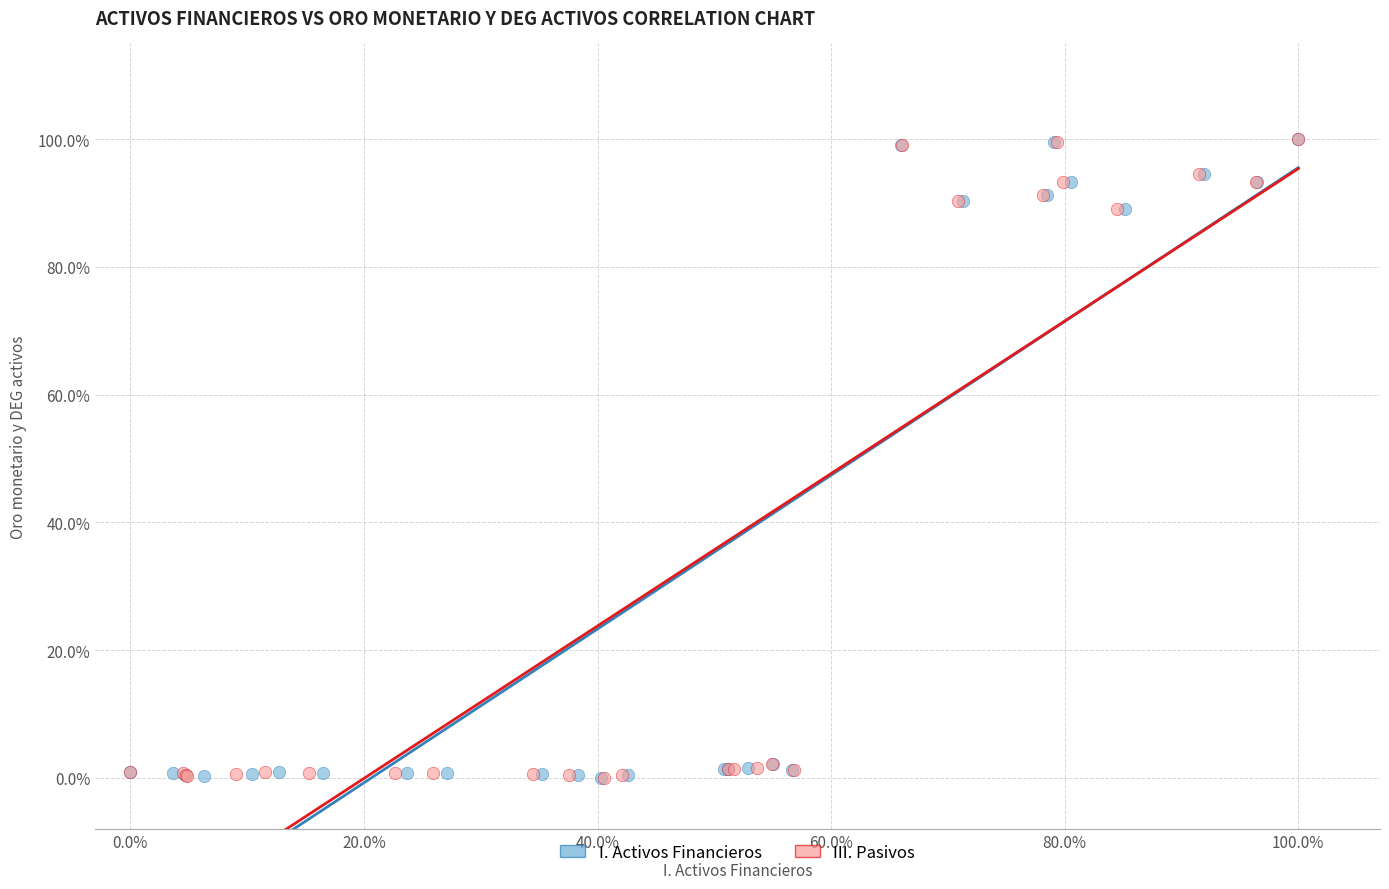

What are all the series names shown in the legend?

I. Activos Financieros, III. Pasivos